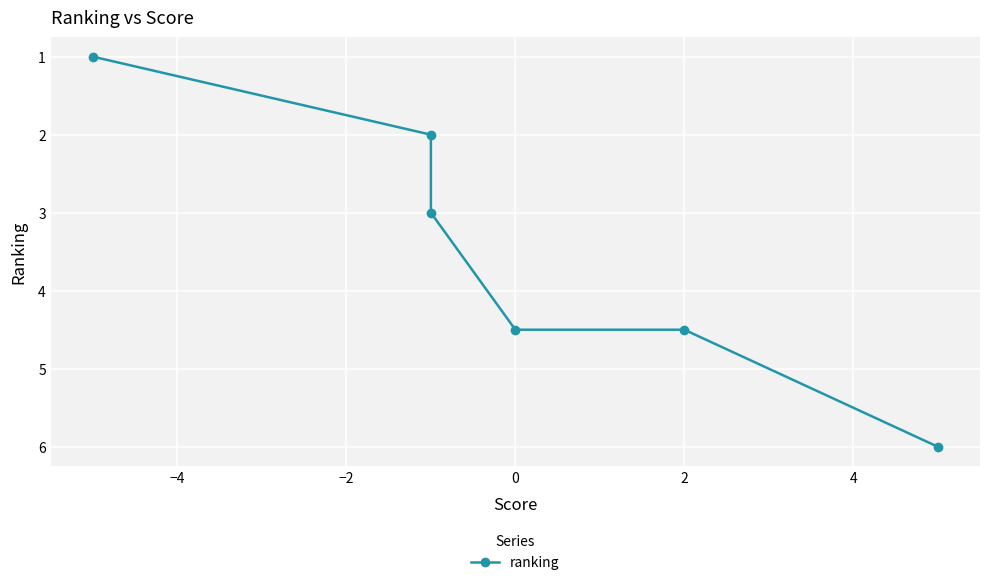

What is the smallest value displayed?

1.0